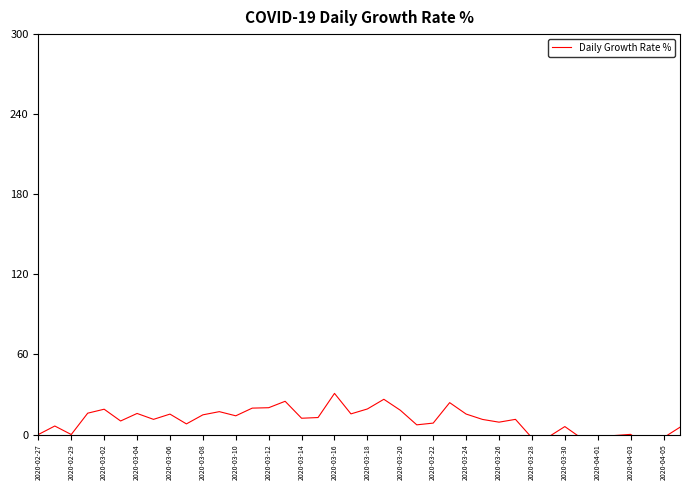

What position from the left is 2020-03-20?

12